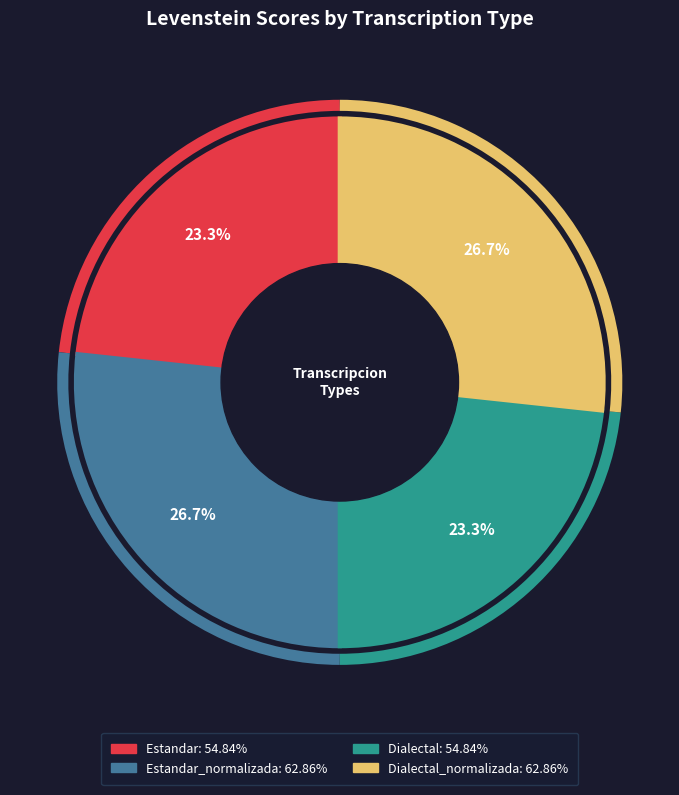

Does any single category account for the majority?

No